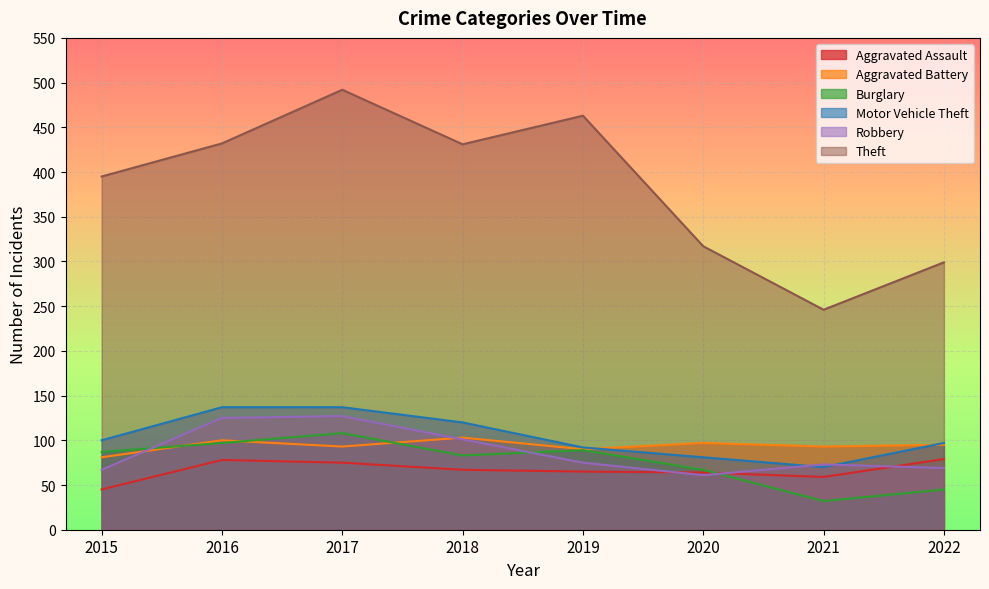

Reading left to right, list all the values displayed in this chart.

Aggravated Assault: 2015=45	2016=78	2017=75	2018=67	2019=65	2020=64	2021=59	2022=79
Aggravated Battery: 2015=81	2016=100	2017=93	2018=103	2019=90	2020=97	2021=93	2022=95
Burglary: 2015=87	2016=97	2017=108	2018=83	2019=89	2020=67	2021=32	2022=45
Motor Vehicle Theft: 2015=100	2016=137	2017=137	2018=120	2019=92	2020=81	2021=70	2022=97
Robbery: 2015=67	2016=125	2017=127	2018=101	2019=75	2020=61	2021=73	2022=69
Theft: 2015=395	2016=432	2017=492	2018=431	2019=463	2020=317	2021=246	2022=299